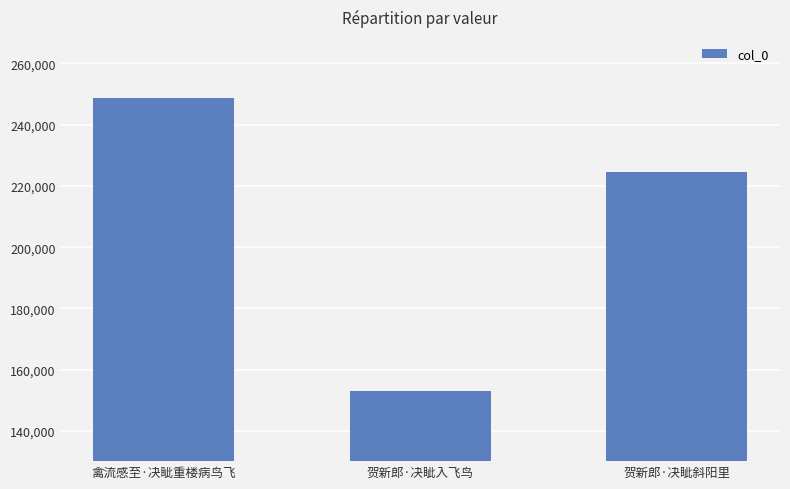

Rank the categories by value from lowest to highest.

贺新郎·决眦入飞鸟, 贺新郎·决眦斜阳里, 禽流感至·决眦重楼病鸟飞